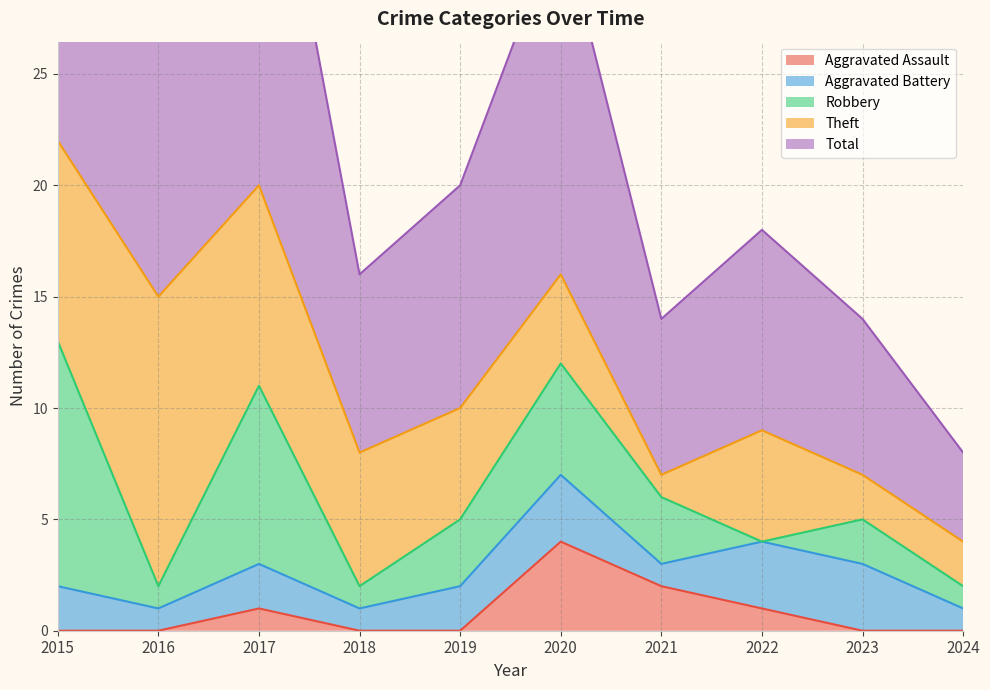

What are all the series names shown in the legend?

Aggravated Assault, Aggravated Battery, Robbery, Theft, Total